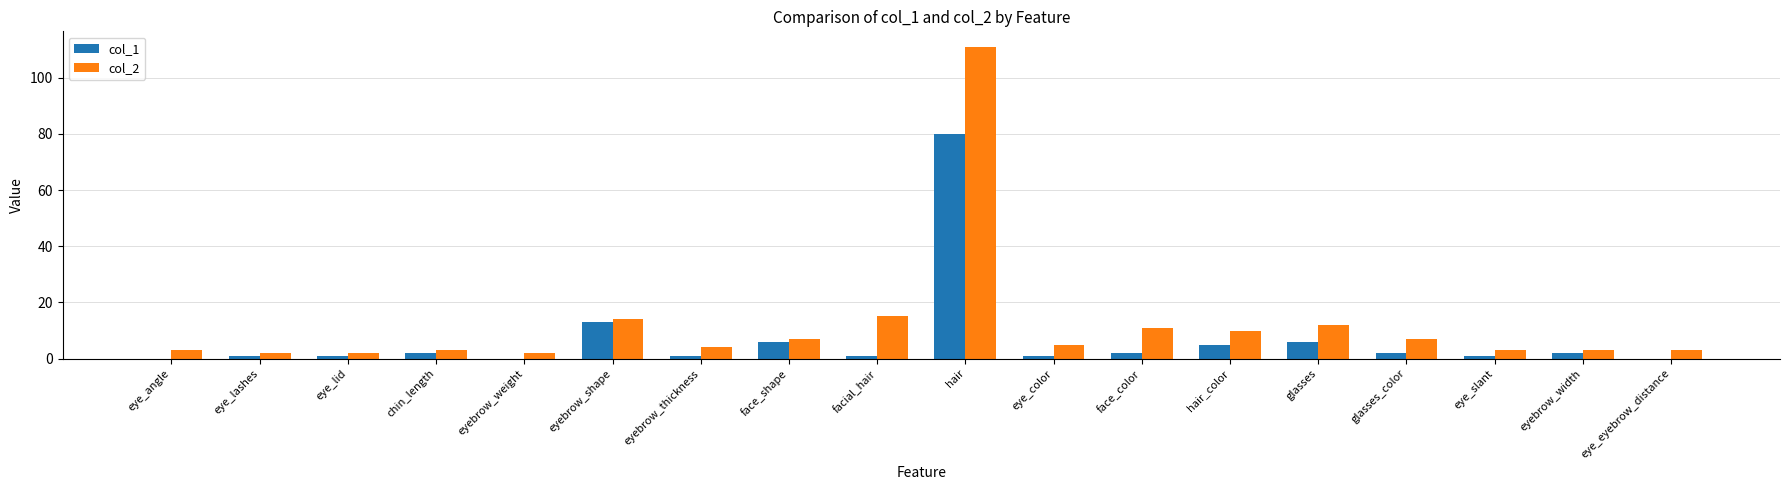

Reading left to right, transcribe all the data shown in this chart.

col_1: 0	1	1	2	0	13	1	6	1	80	1	2	5	6	2	1	2	0
col_2: 3	2	2	3	2	14	4	7	15	111	5	11	10	12	7	3	3	3